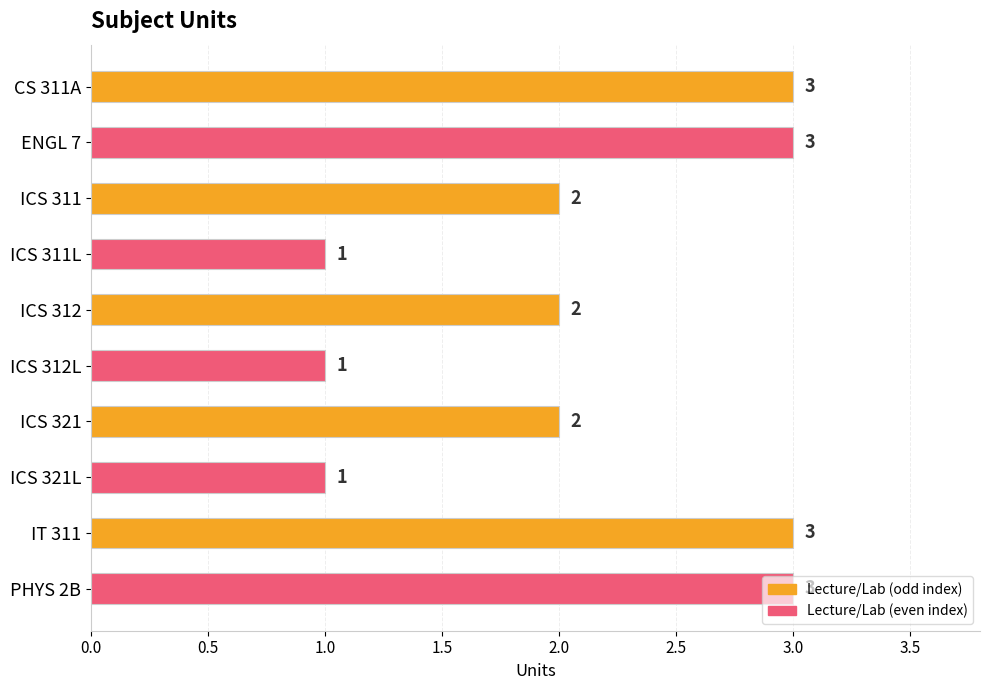

What is the sum of the values at IT 311 and ICS 321L?

4